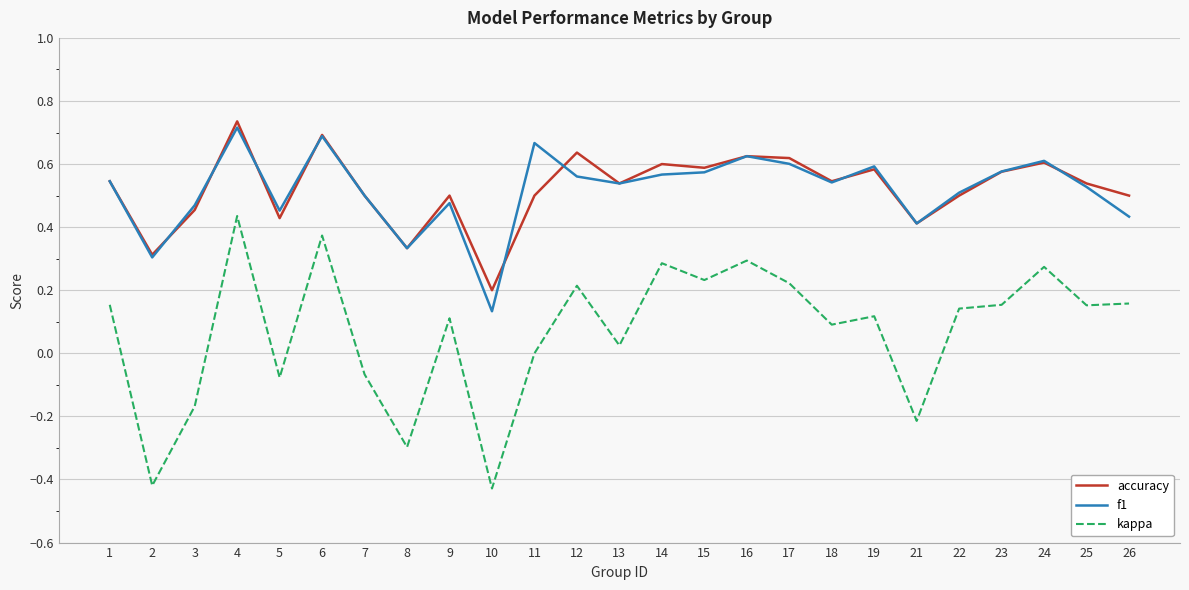

True or false: kappa and f1 intersect in this chart.

False